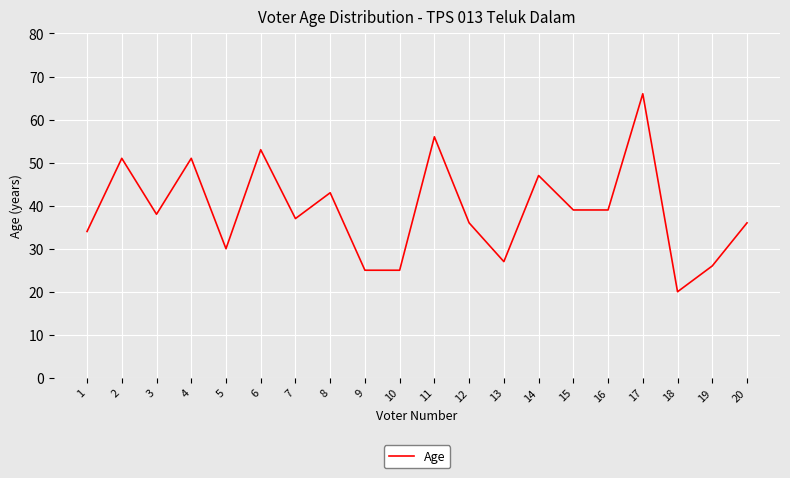

Reading left to right, extract all data points from this chart.

34	51	38	51	30	53	37	43	25	25	56	36	27	47	39	39	66	20	26	36